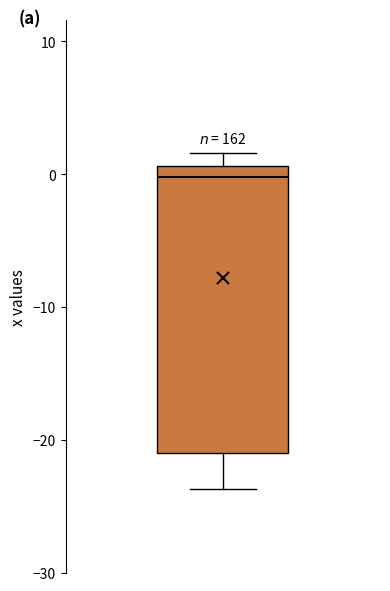

Where is the upper edge of the box on the y-axis? The values are not printed on the chart, so give them approximately, as read against the axis.

1